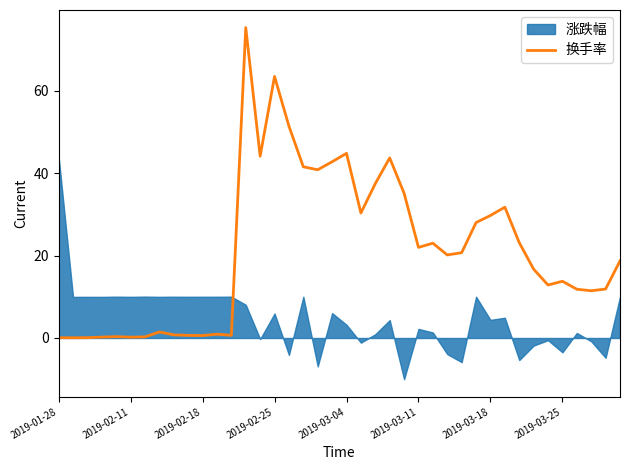

True or false: the data shows 34.3 at 32.

False